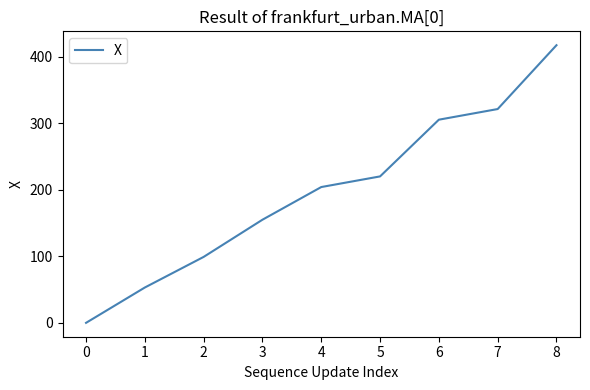

The value at 4 is 63.6. True or false?

False